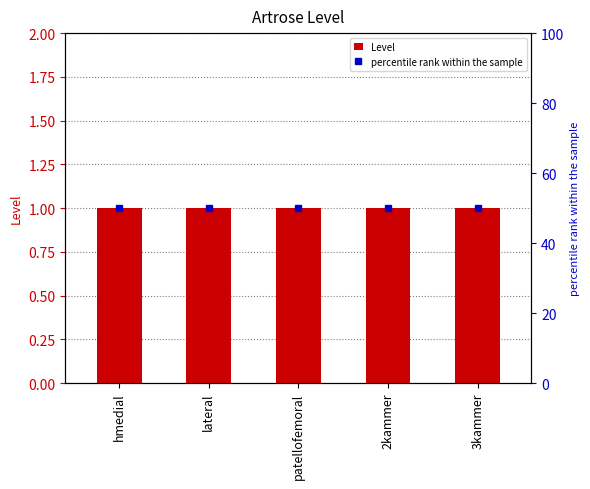

What is the total value across all series at lateral?

51